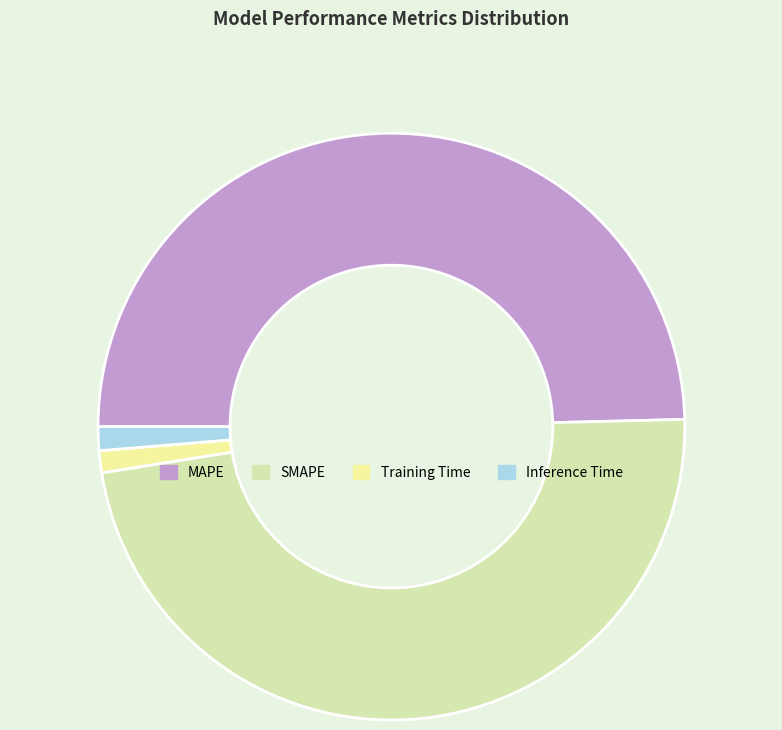

What is the smallest slice in the pie chart?

Training Time